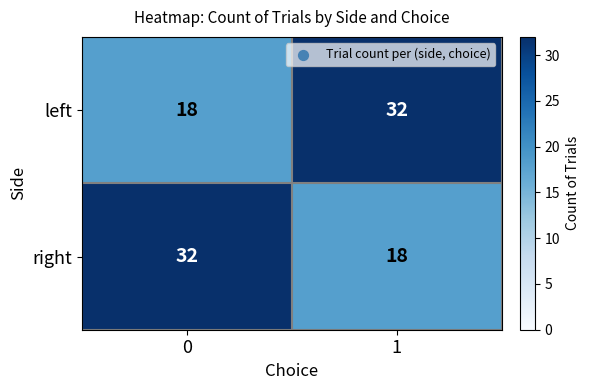

At 0, list the series in order from largest to smallest.

right, left